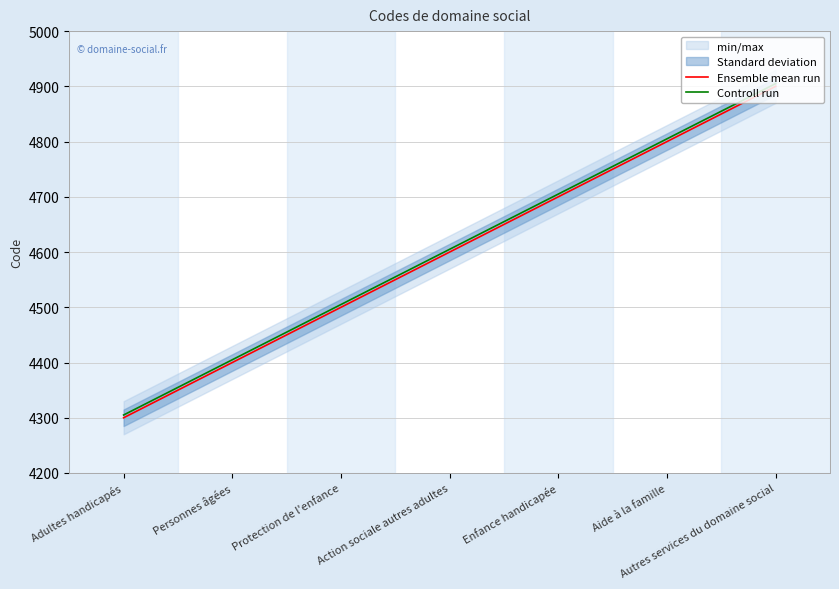

Which category has the lowest value in the Controll run series?

Adultes handicapés